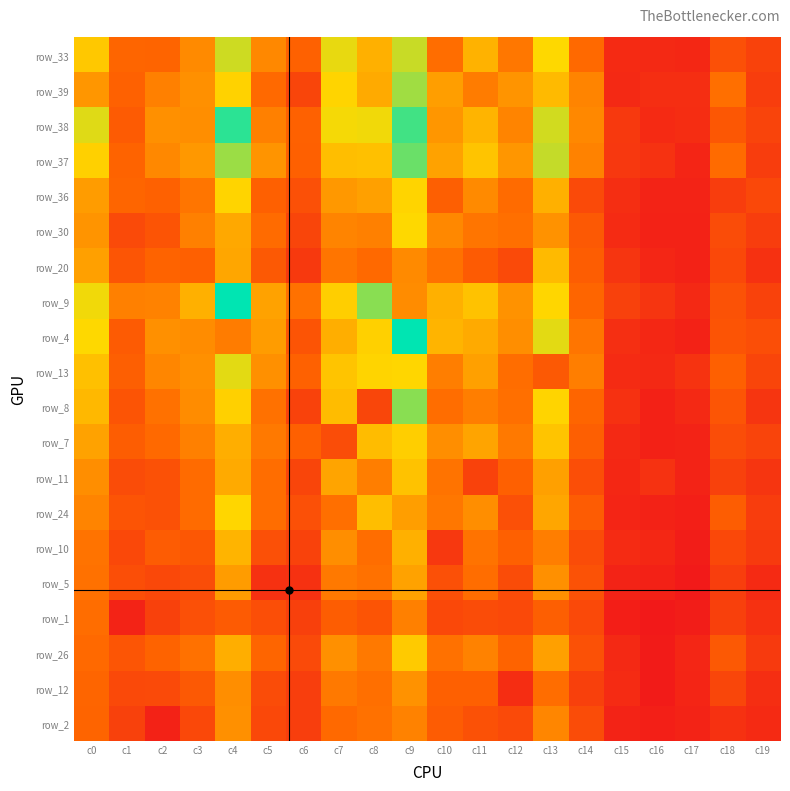

How many categories are shown in the chart?

20